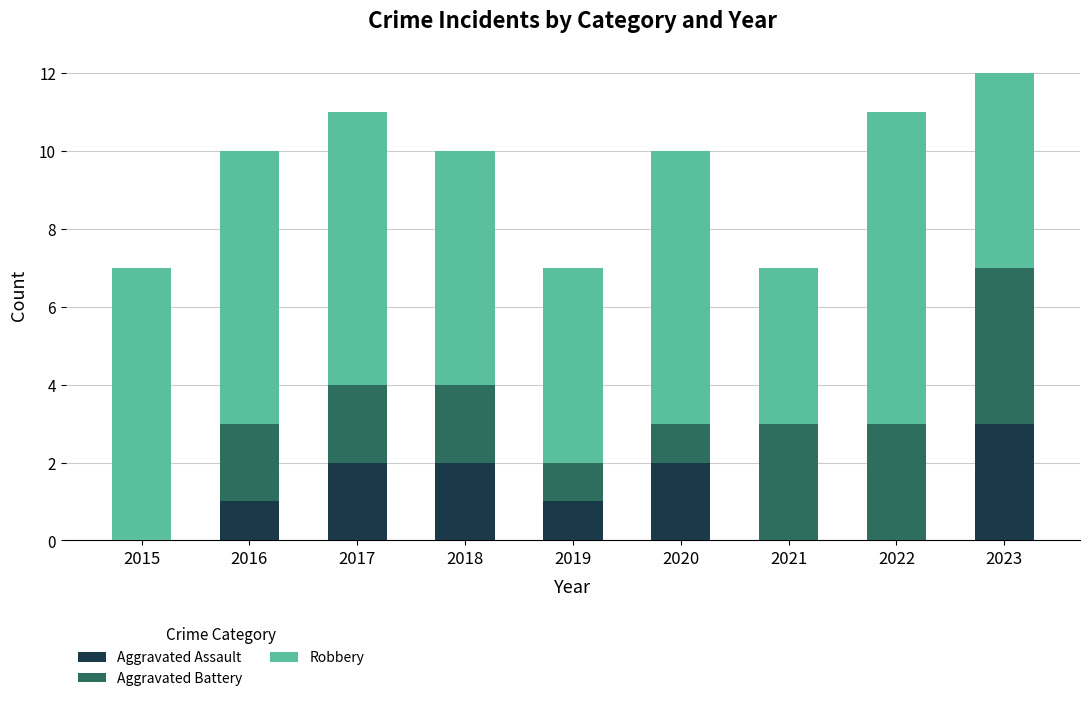

The Aggravated Assault series shows 2 at 2017. True or false?

True